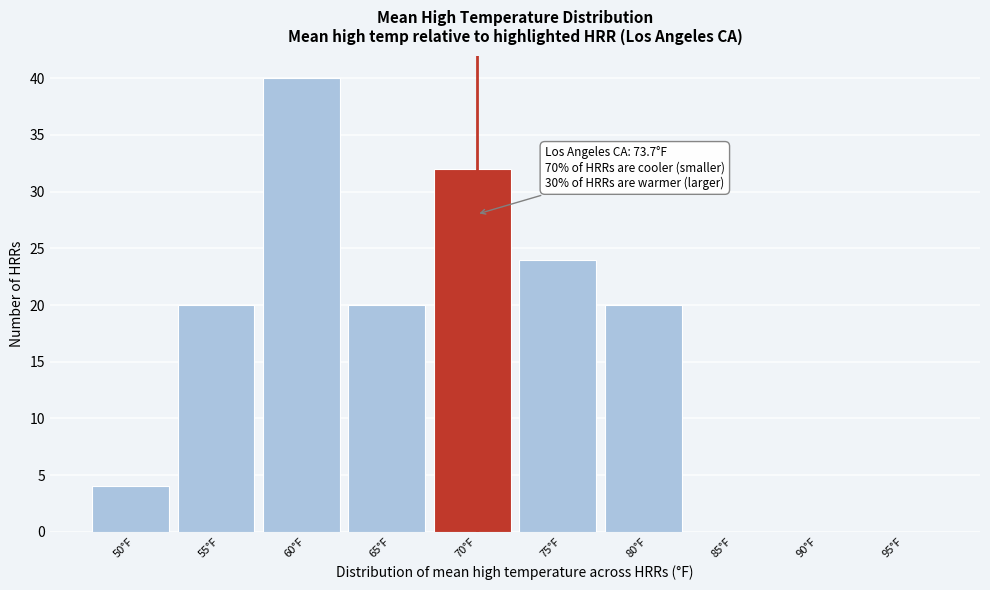

Reading left to right, list all the values displayed in this chart.

50°F=4	55°F=20	60°F=40	65°F=20	70°F=32	75°F=24	80°F=20	85°F=0	90°F=0	95°F=0